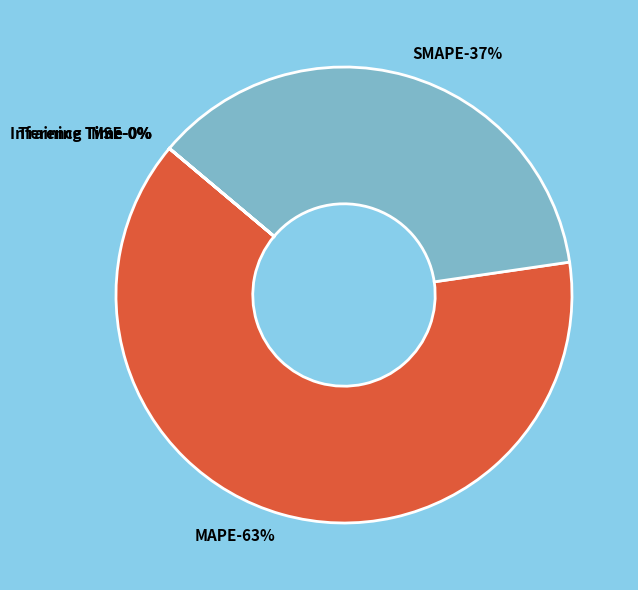

What percentage do MAPE and Inference Time together represent?

63.4%